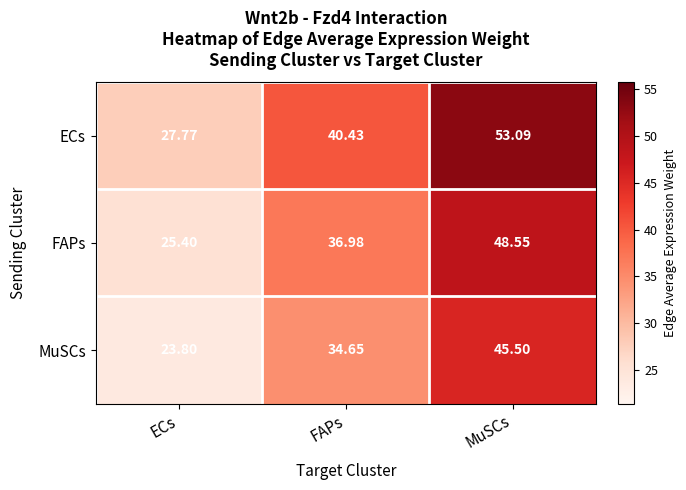

At which category is the sum across all series the highest?

MuSCs